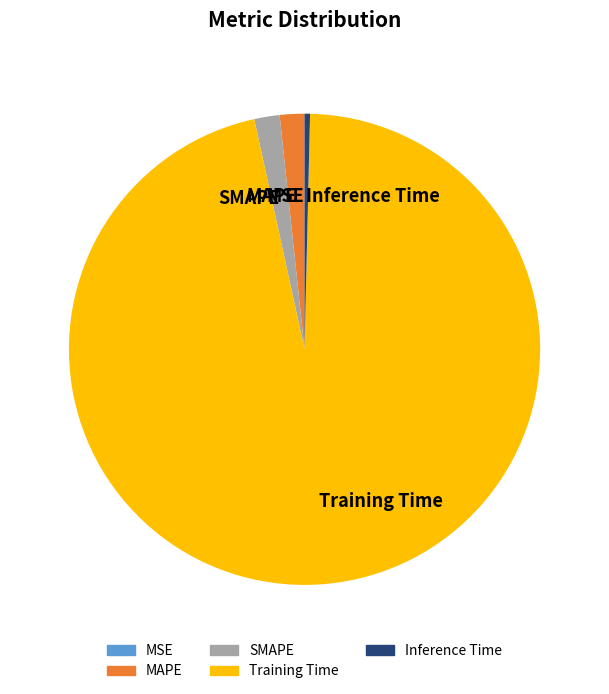

The Training Time slice represents 96% of the pie. True or false?

True